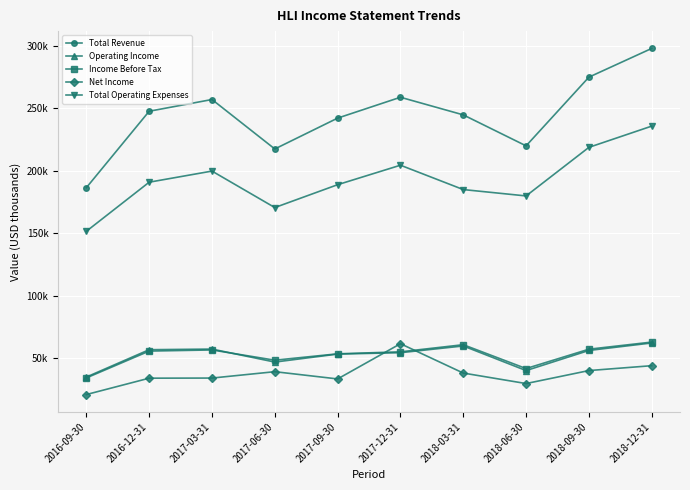

What position from the right is 2018-12-31?

1